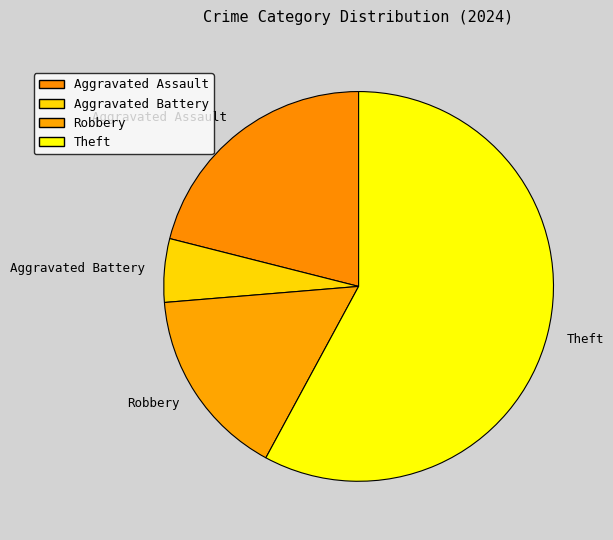

Is the sum of Theft and Aggravated Battery greater than half?

Yes